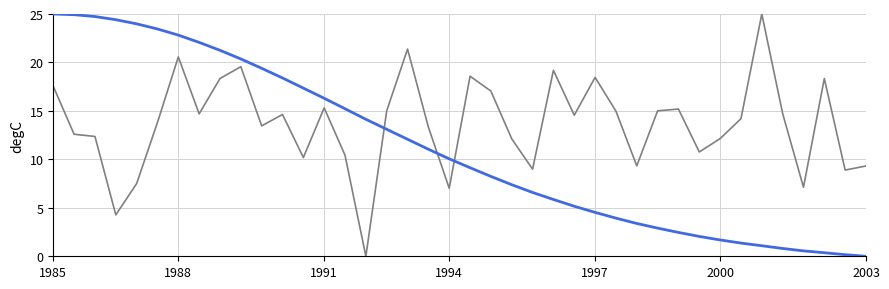

What is the maximum value shown in the chart?

25.0